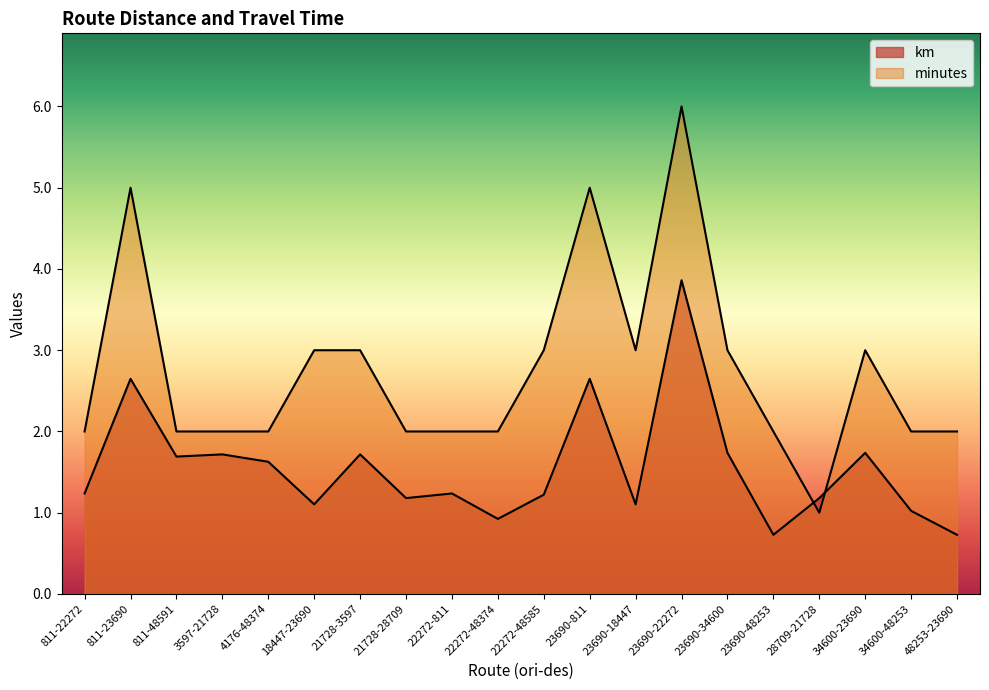

Is the value of avg_km at 811-22272 greater than the value of avg_minutes at 22272-48374?

No